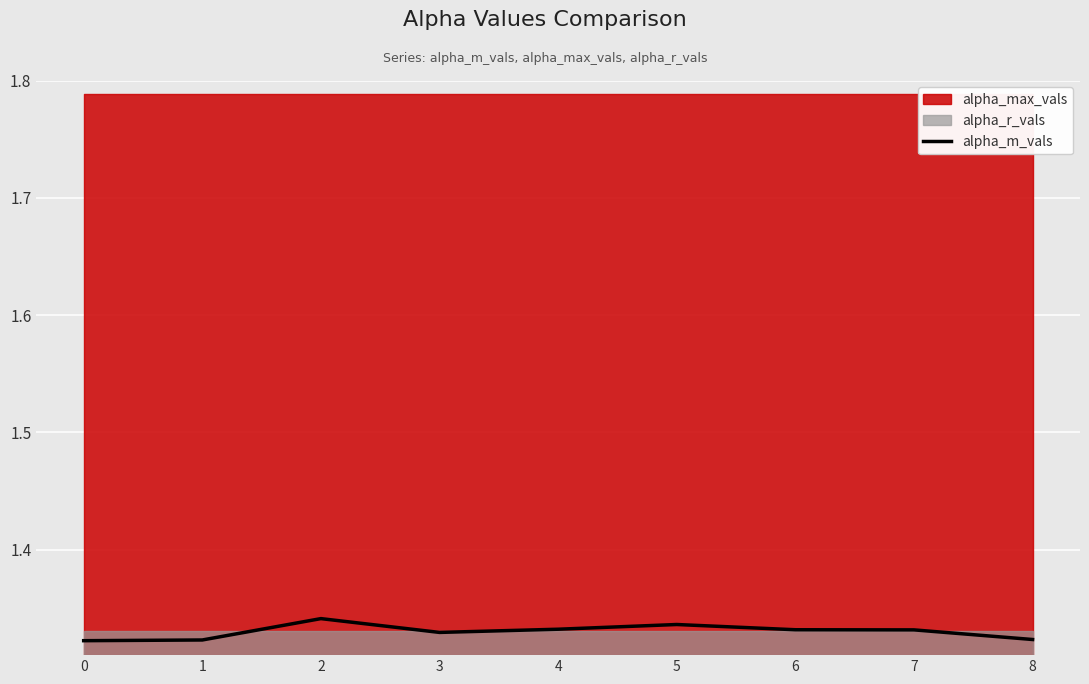

List the labels in order of value, smallest first.

0, 1, 8, 3, 7, 6, 4, 5, 2